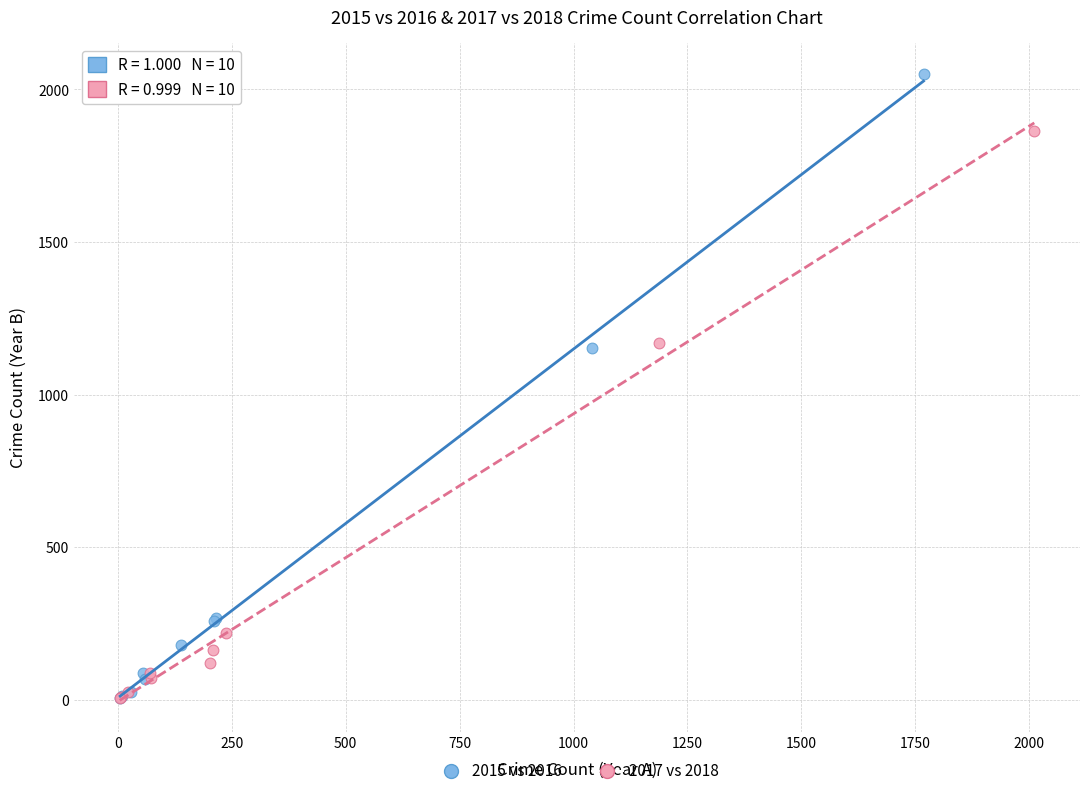

Which series reaches the maximum Y coordinate?

2015 vs 2016